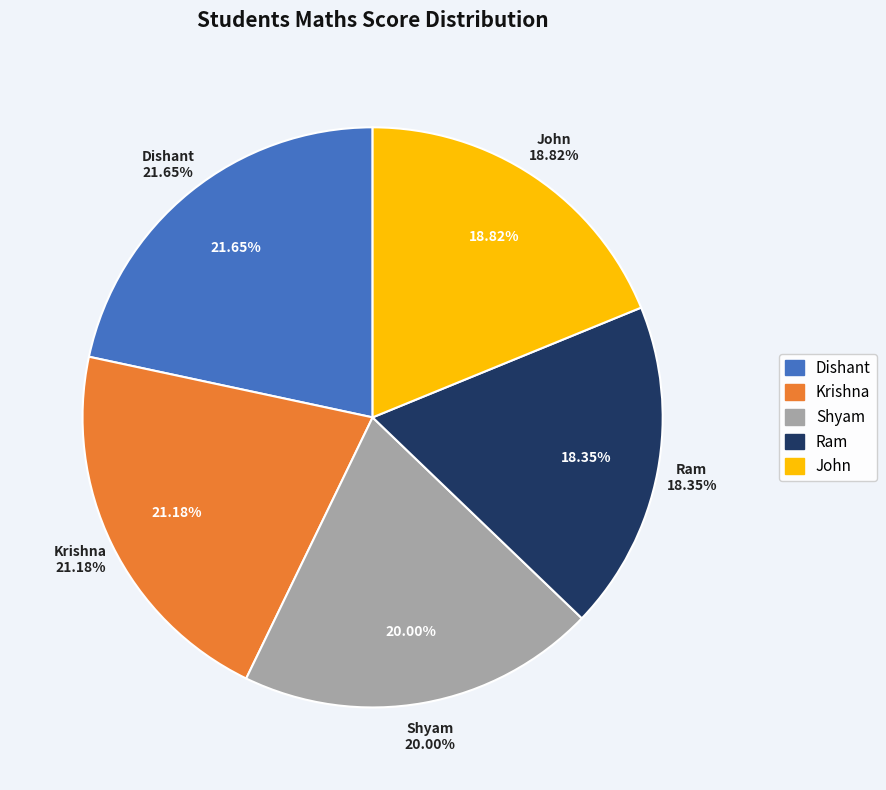

True or false: Krishna accounts for 21% of the total.

True